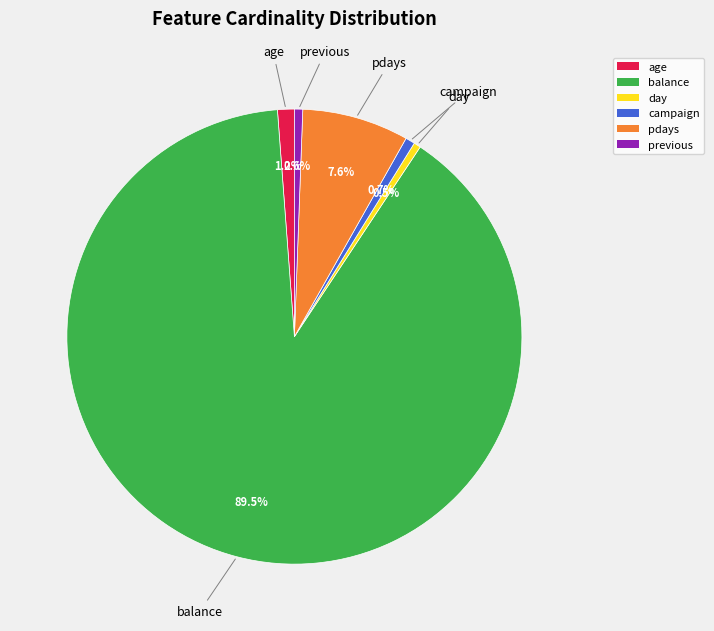

Count the number of slices in the pie.

6